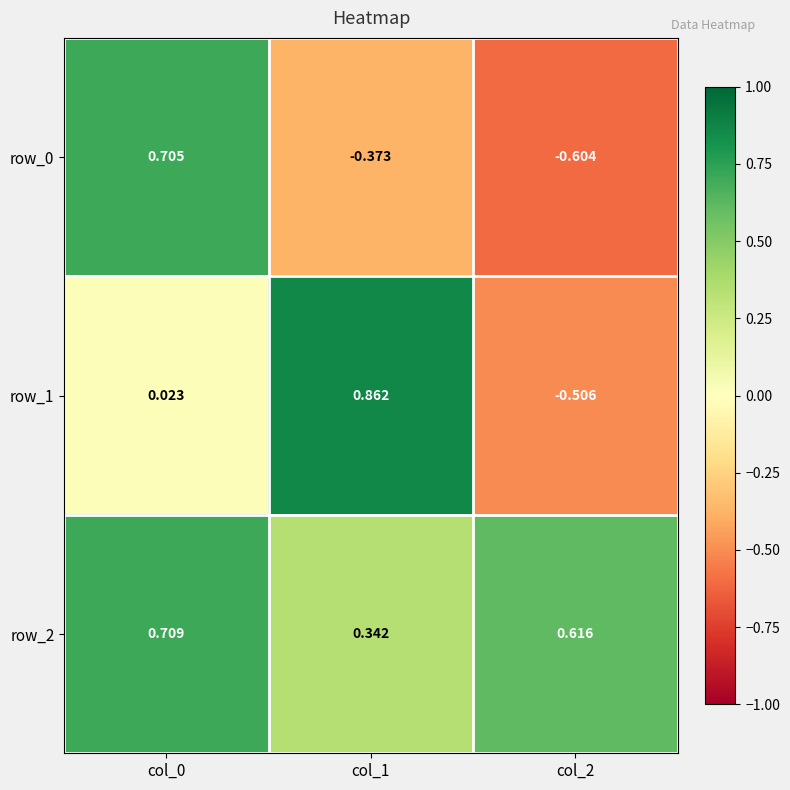

What is the difference between the second highest and minimum values in the row_0 series?

0.2